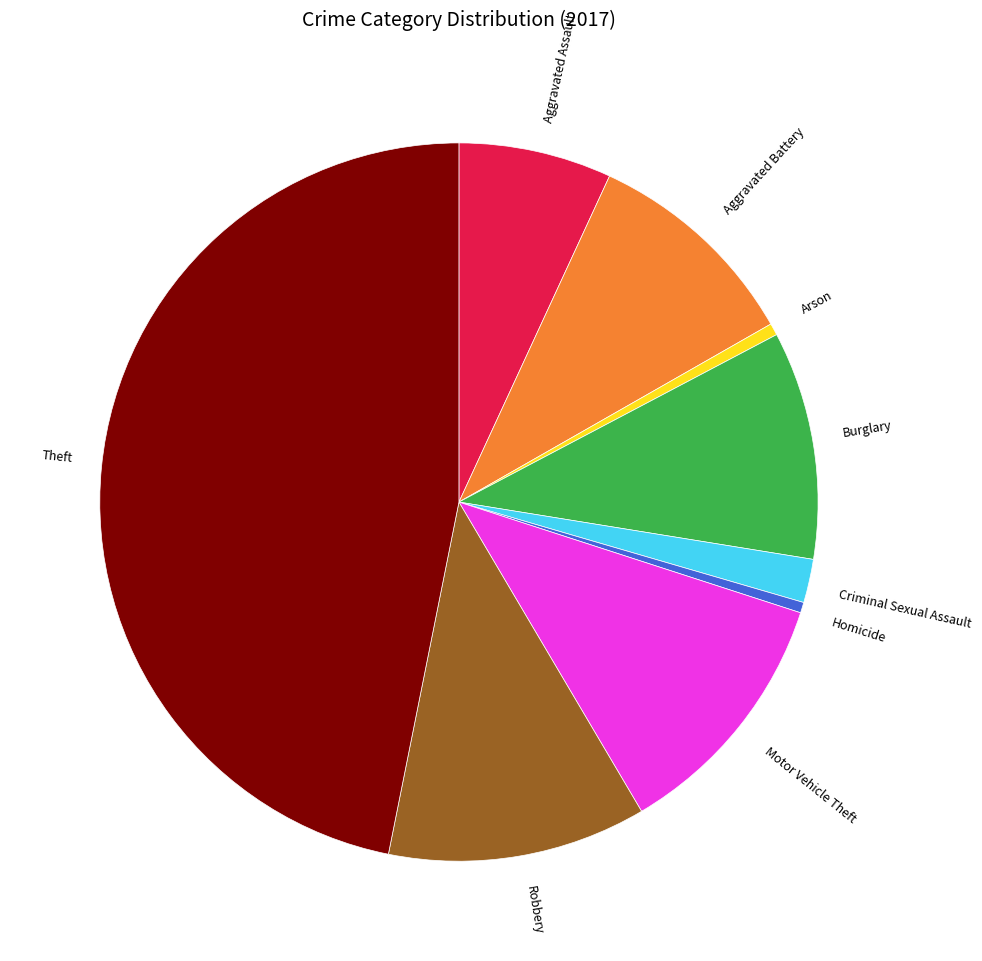

The Aggravated Assault slice represents 7% of the pie. True or false?

True